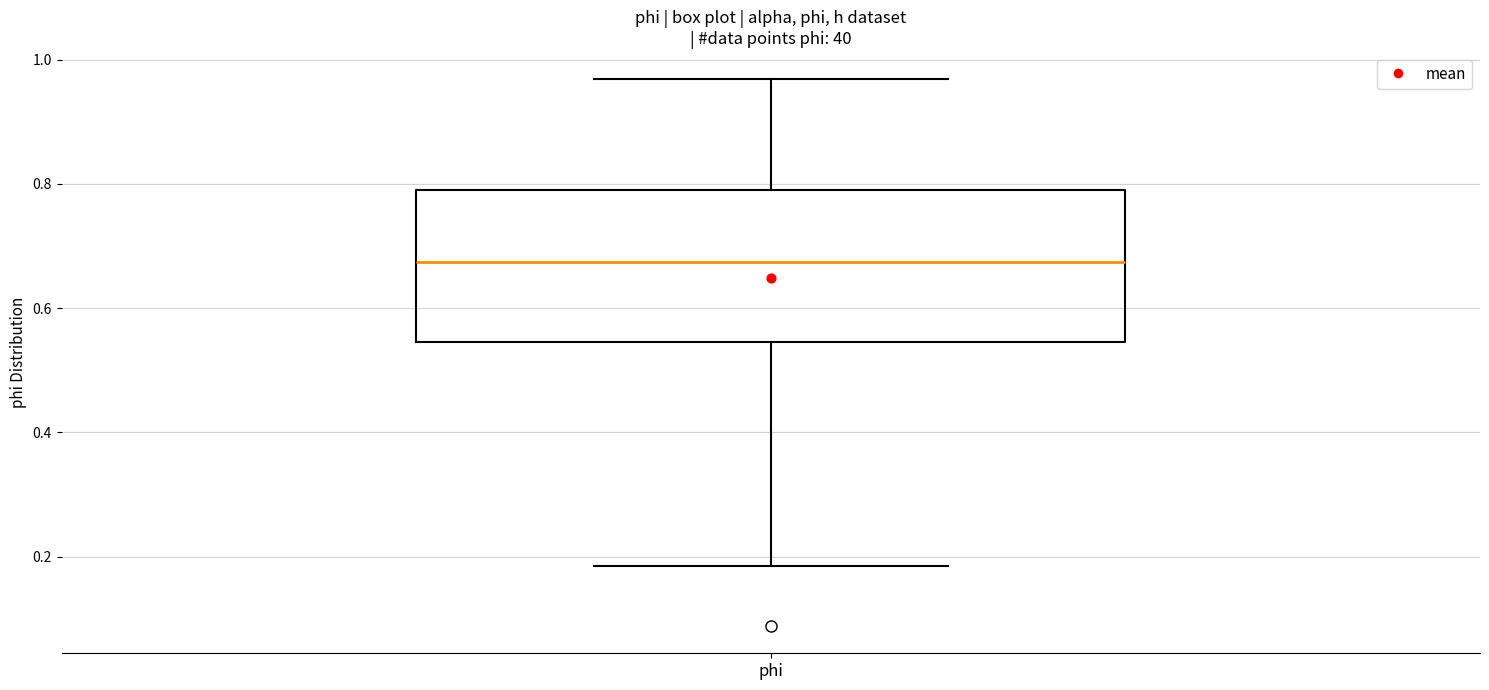

Where is the upper edge of the box for phi on the y-axis? The values are not printed on the chart, so give them approximately, as read against the axis.

0.78